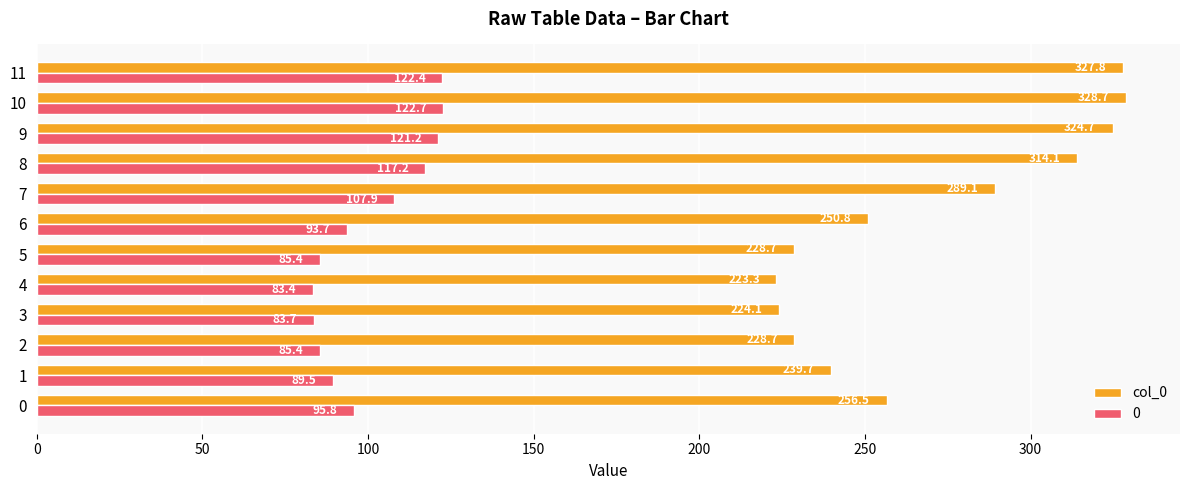

What is the greatest value displayed?

328.7